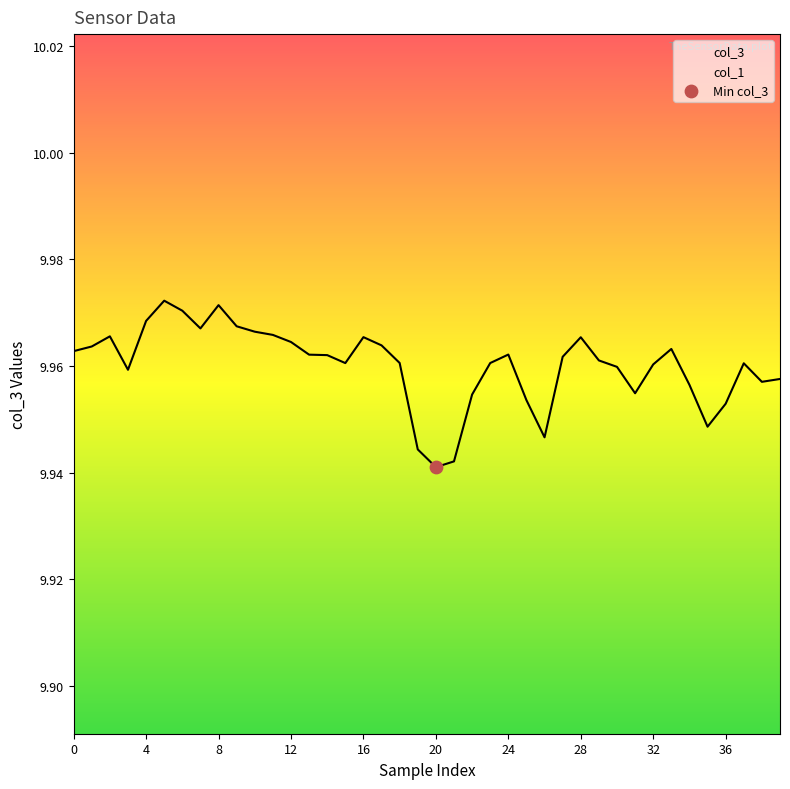

What is the ratio of the value at 23 to the value at 13?

1.0